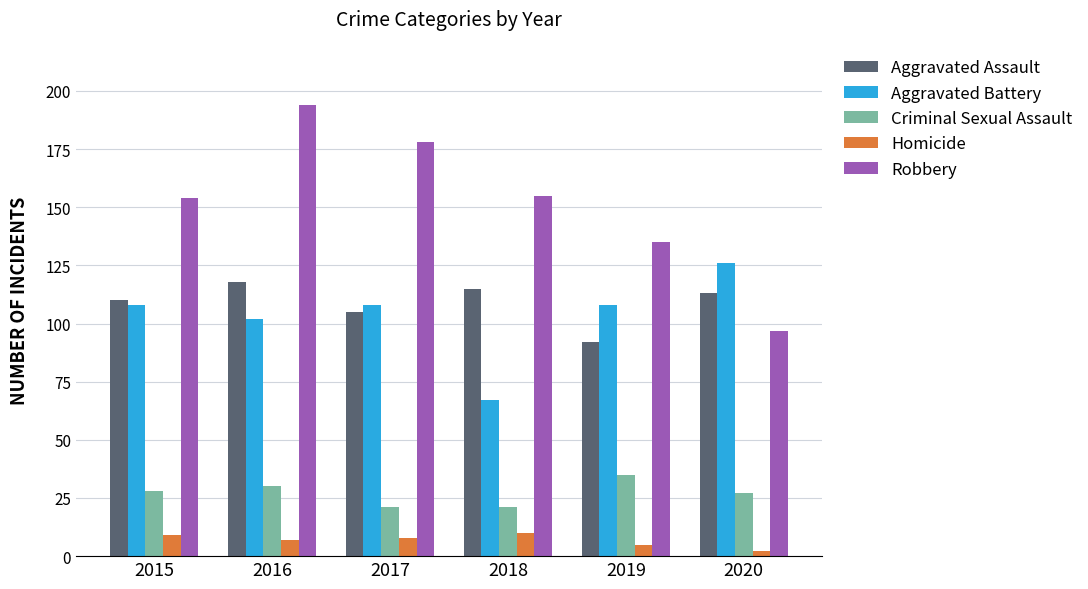

Rank the series at 2019 from highest to lowest value.

Robbery, Aggravated Battery, Aggravated Assault, Criminal Sexual Assault, Homicide